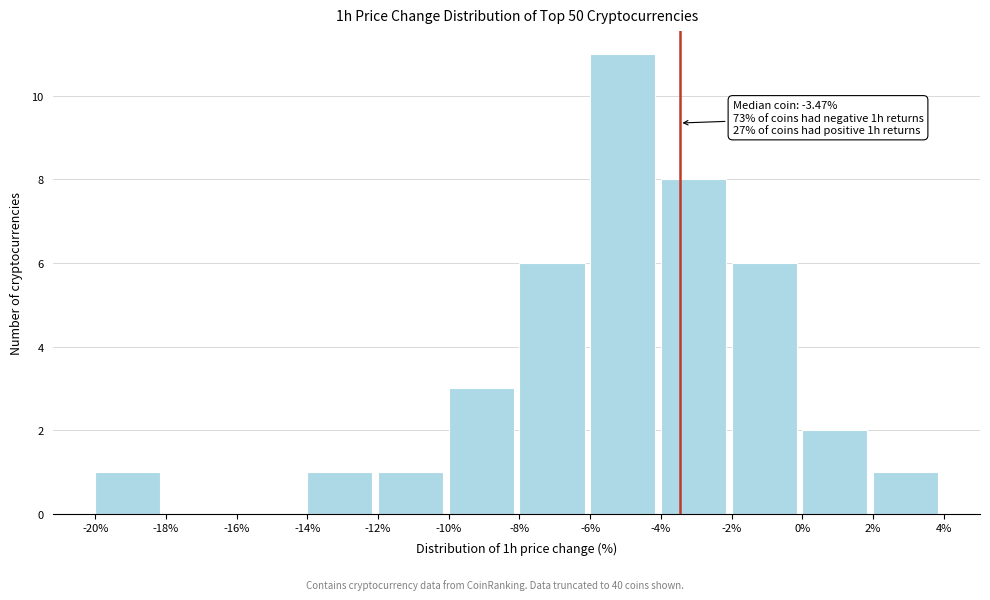

Over which range of the x-axis is the bar tallest?

-6% to -4%